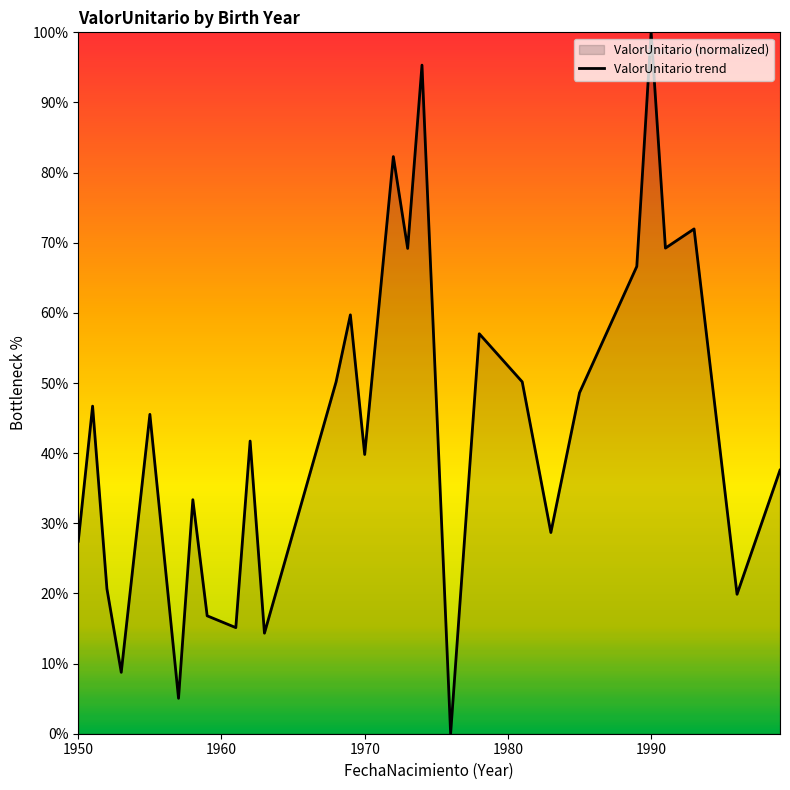

What is the difference between the maximum and minimum values?

100.0